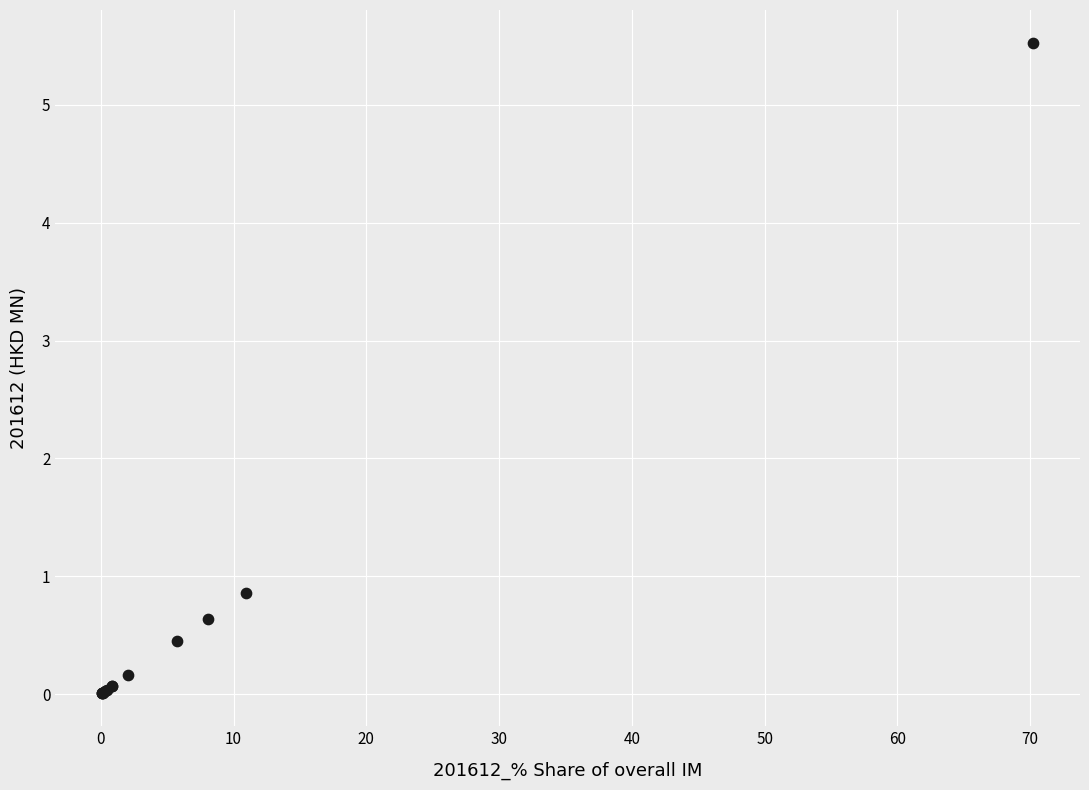

What Y value in the scatter plot is closest to 2?

0.9